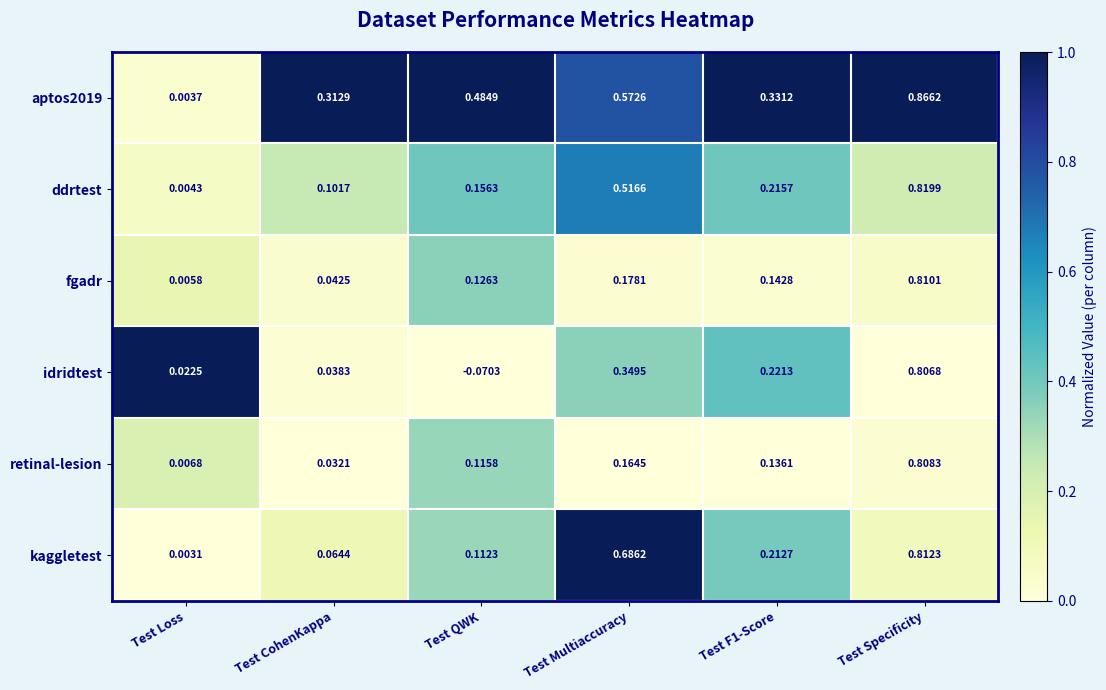

Which series has the widest spread of values?

idridtest